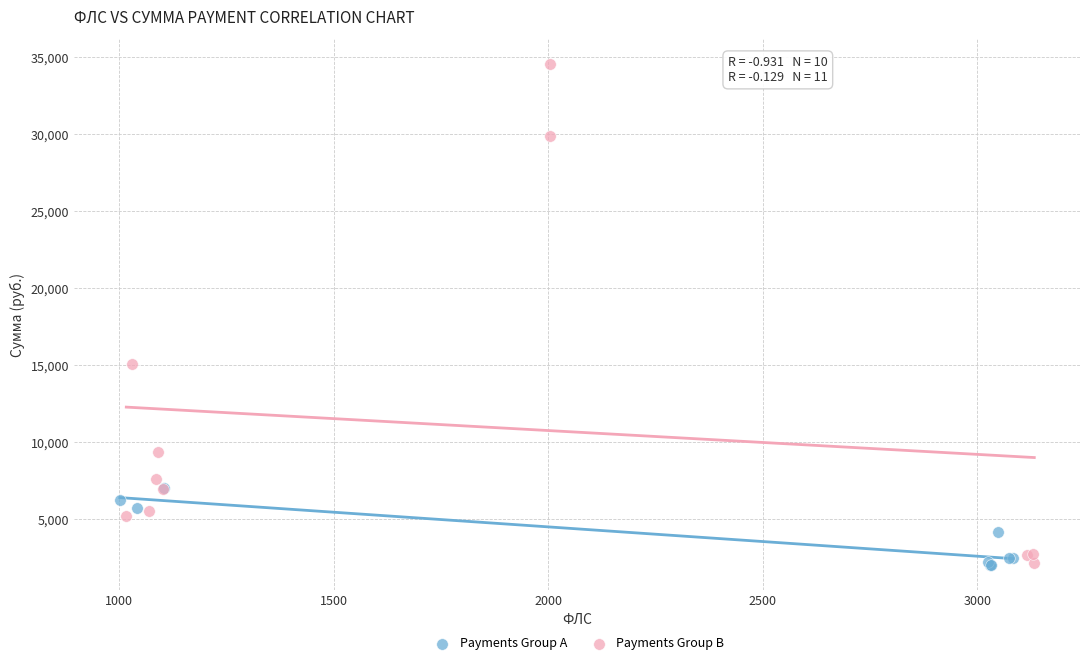

Which series has the largest Y range (max minus min)?

Payments Group B